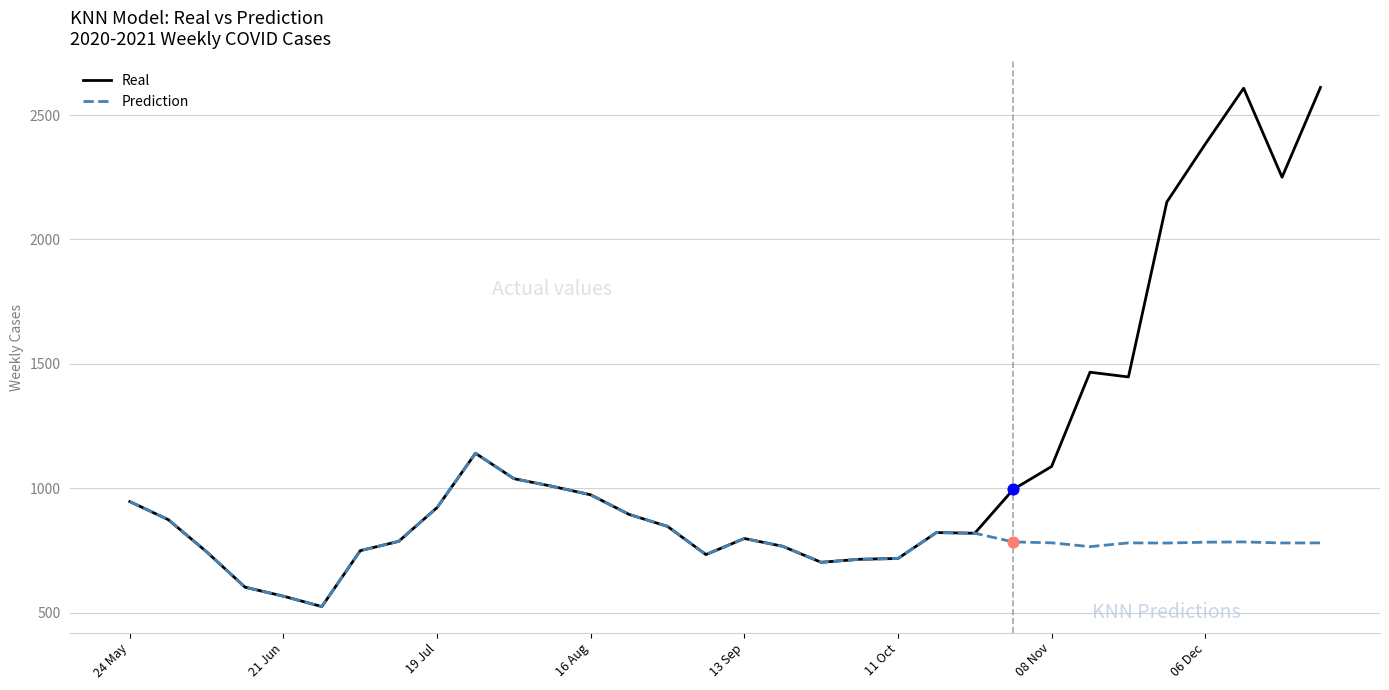

Which series has the largest total across all categories?

Real